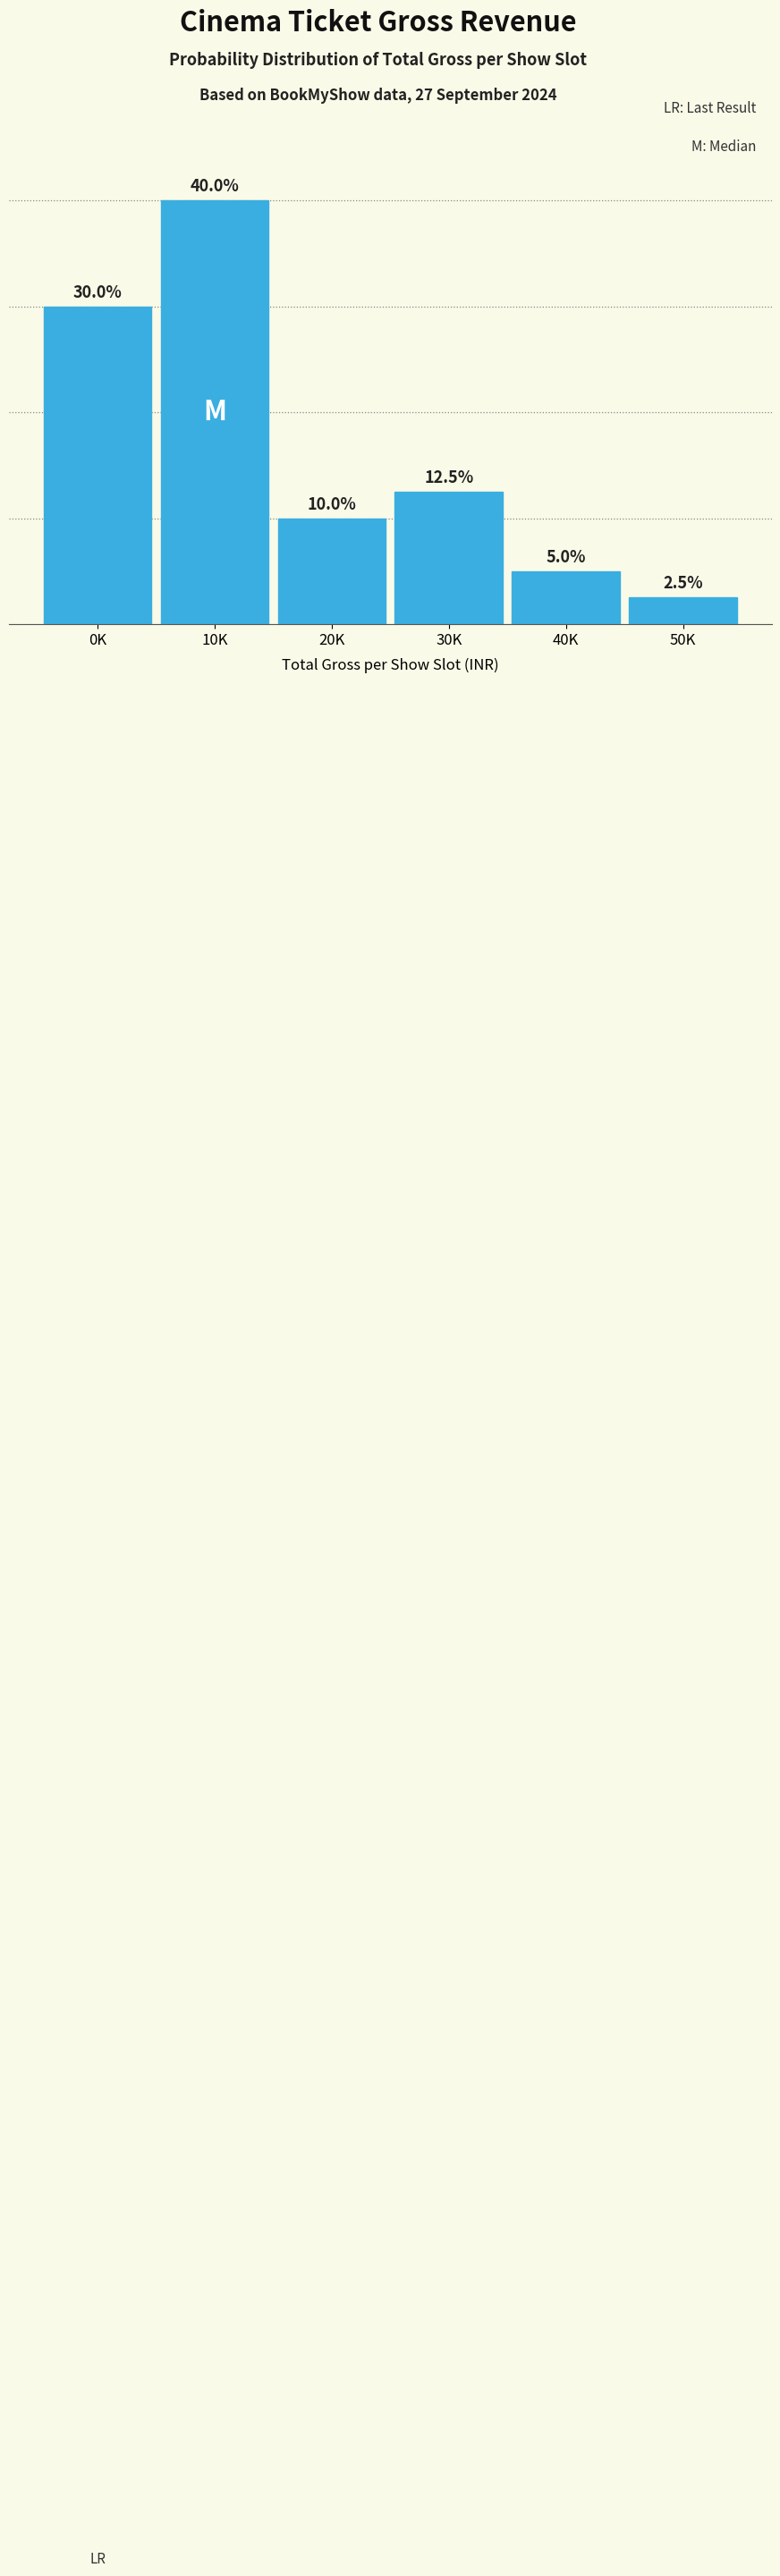

What is the label of the 4th bar from the right?

20K